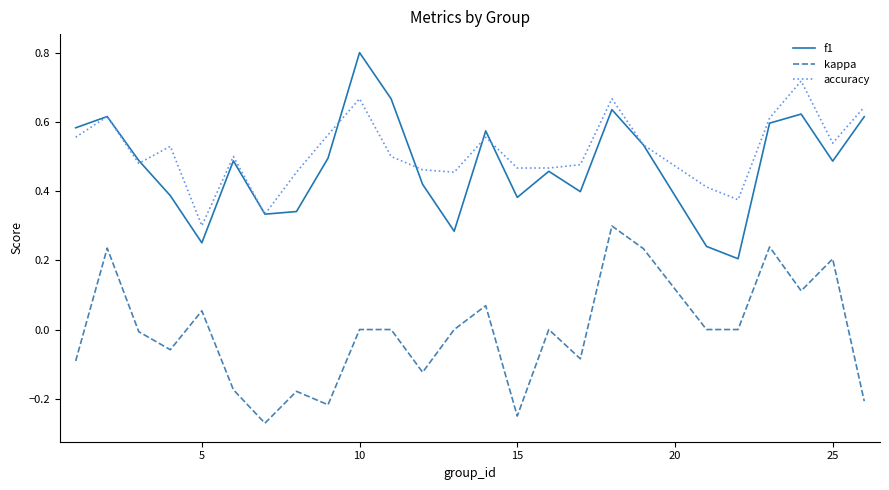

Which series has the largest range (max minus min)?

f1